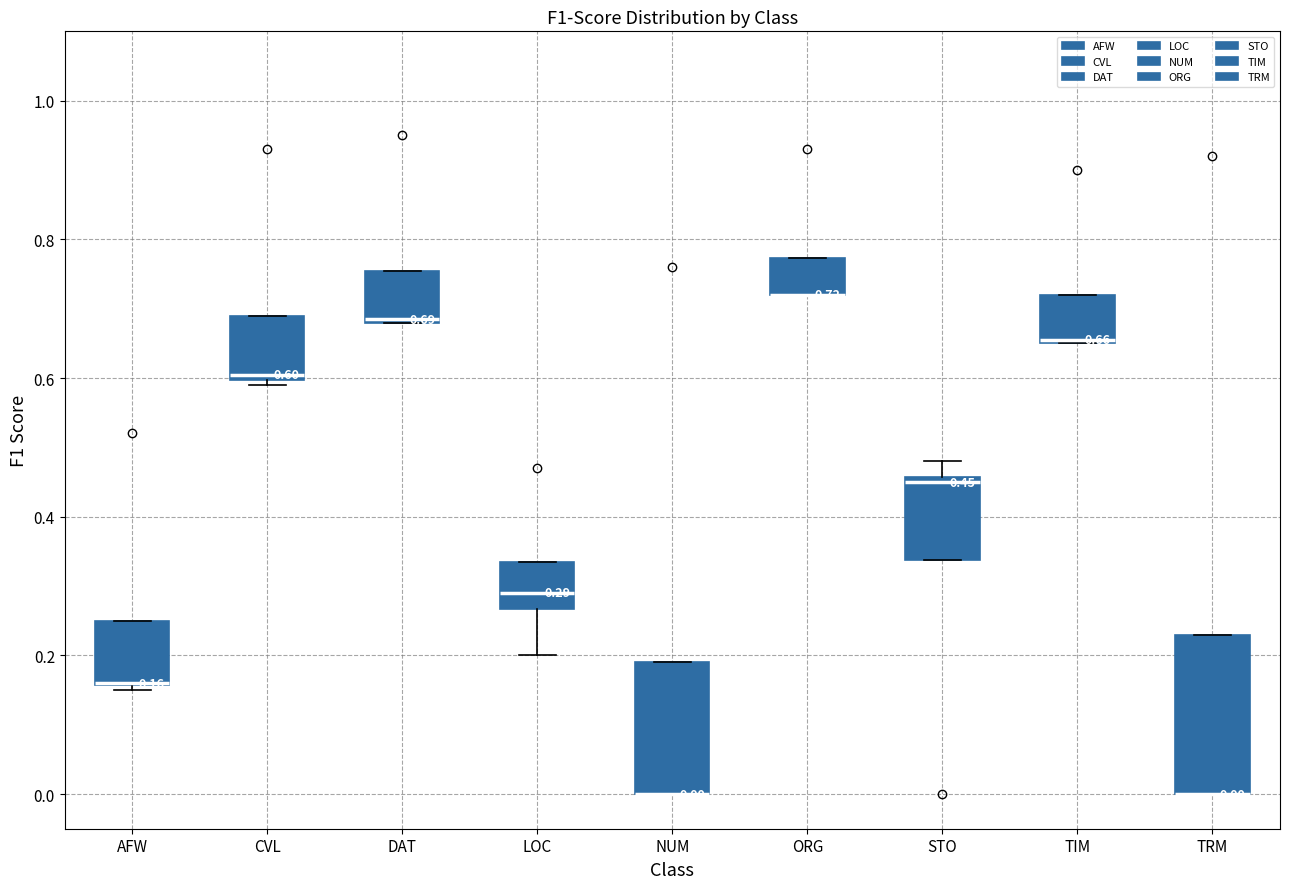

Comparing the boxes themselves (not the whiskers), which one is the tallest?

TRM